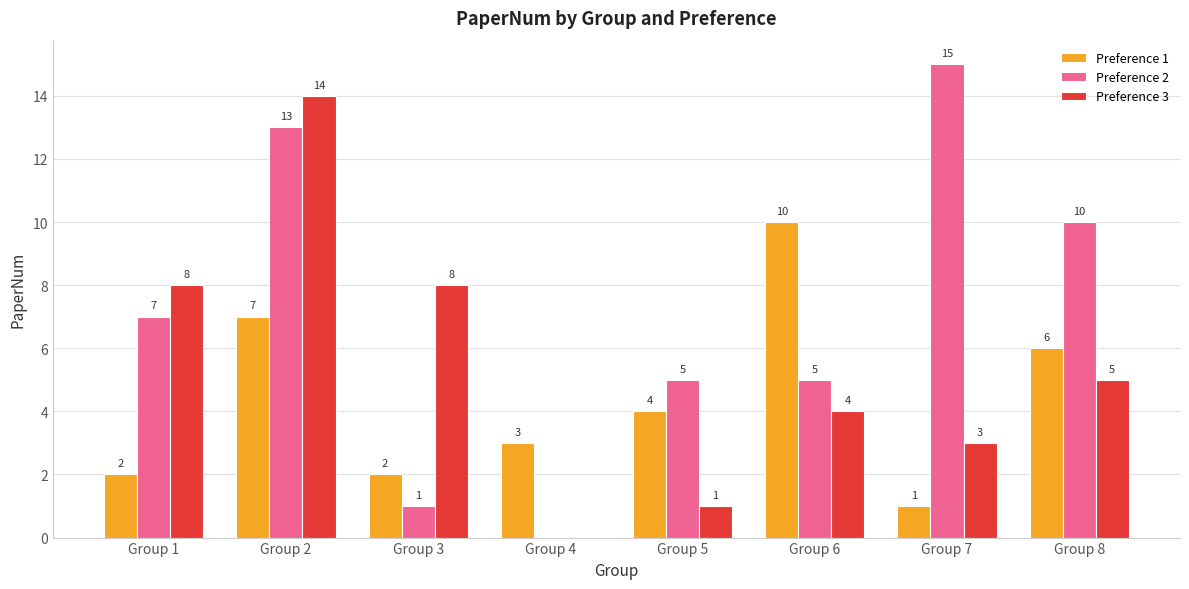

Count the number of data series in this chart.

3